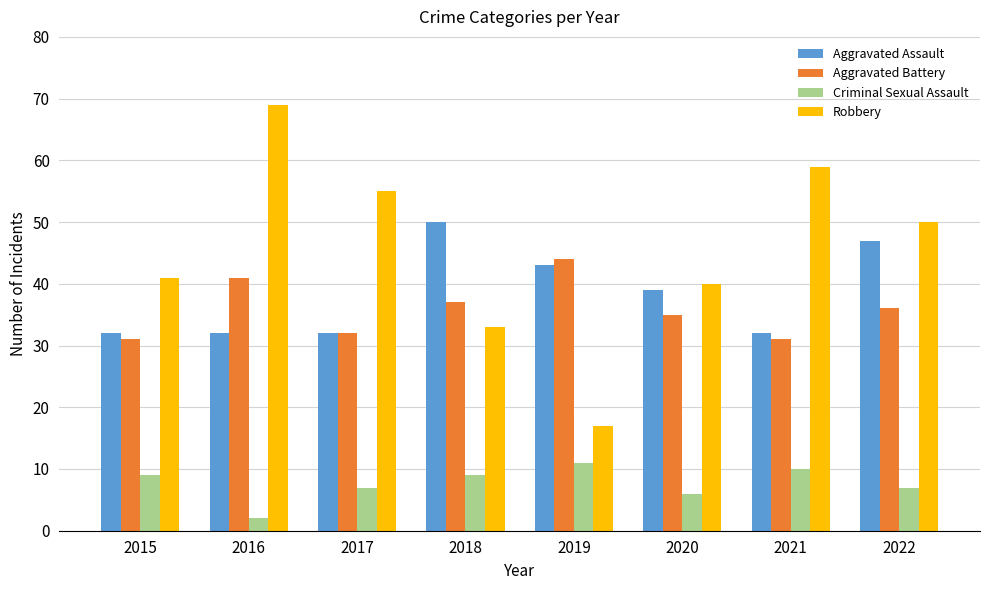

What is the difference between the maximum and minimum values in the Aggravated Battery series?

13